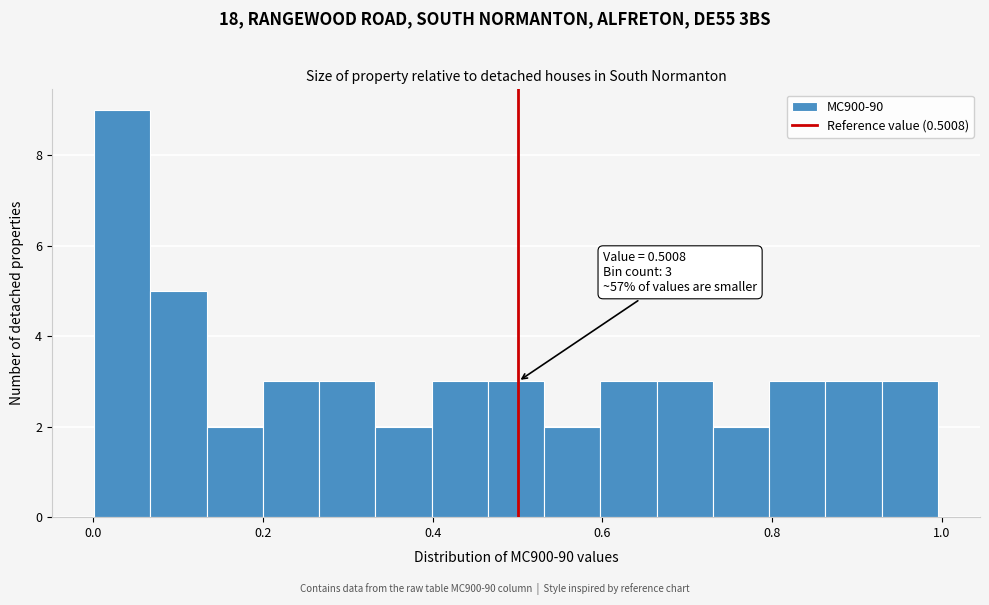

Read against the x-axis, roughly where is the centre of the tallest bar?

0.04